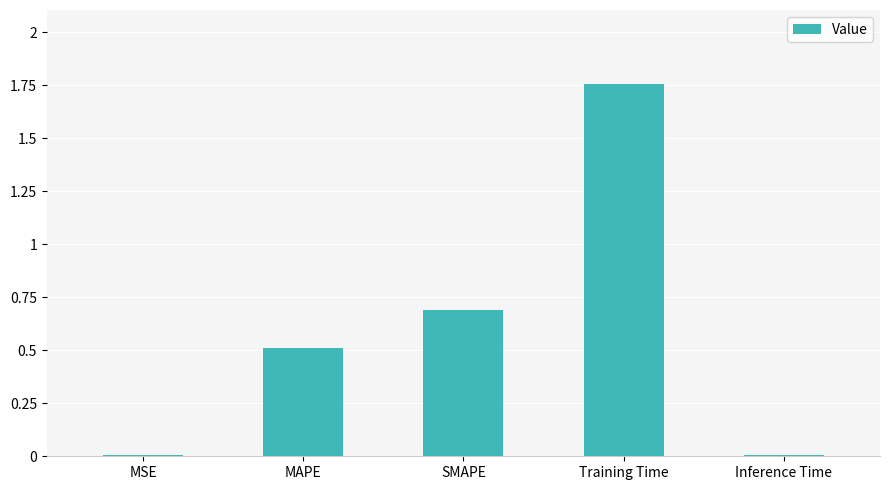

What is the sum of all values?

3.0